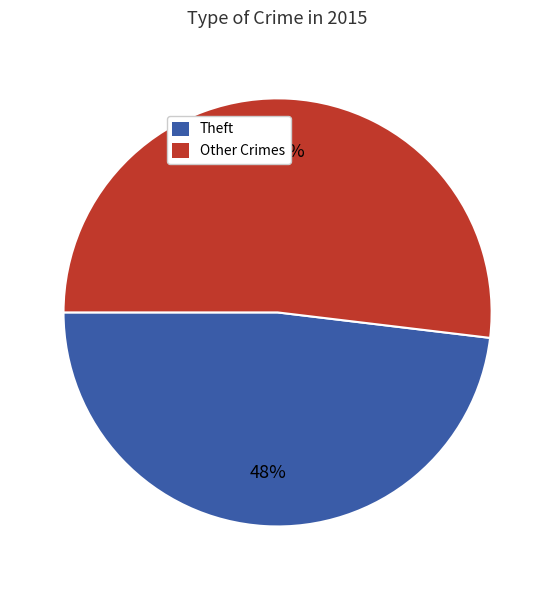

To the nearest percent, what portion does Other Crimes represent?

52%